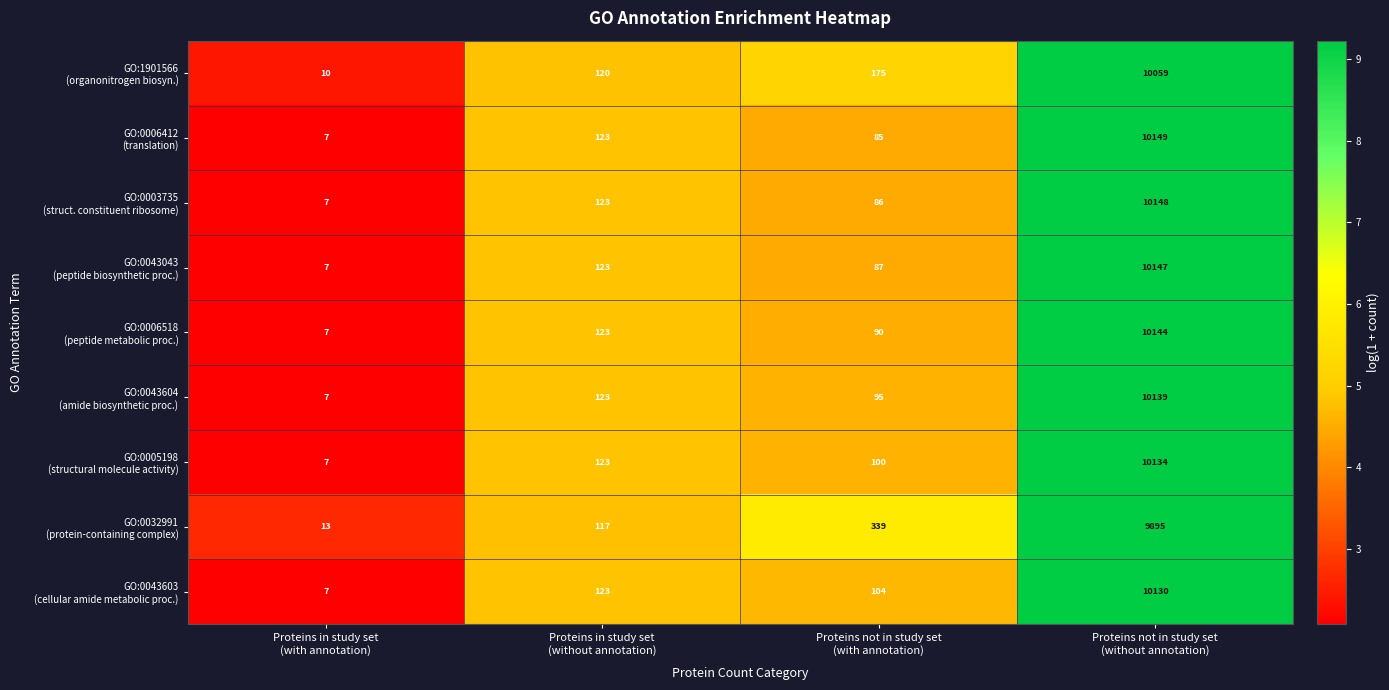

What is the greatest value displayed?

10149